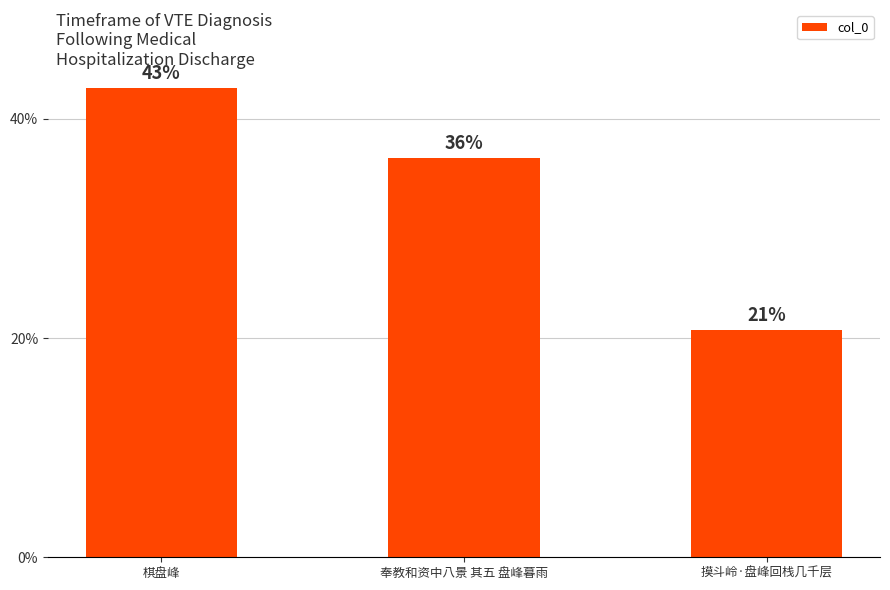

What is the average value?

587610